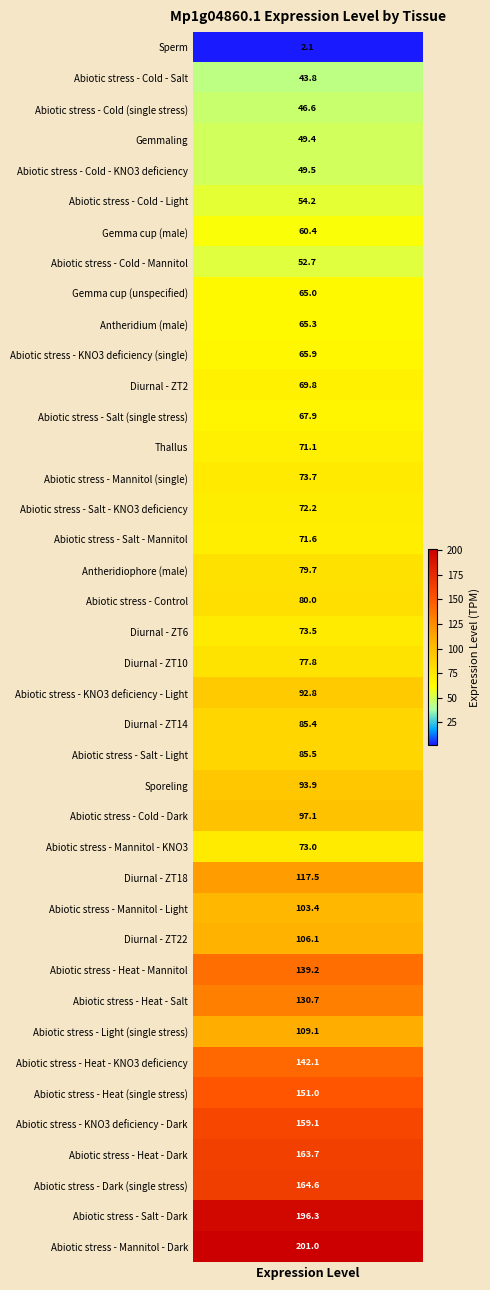

What is the change in value from 1 to 16?

+27.8